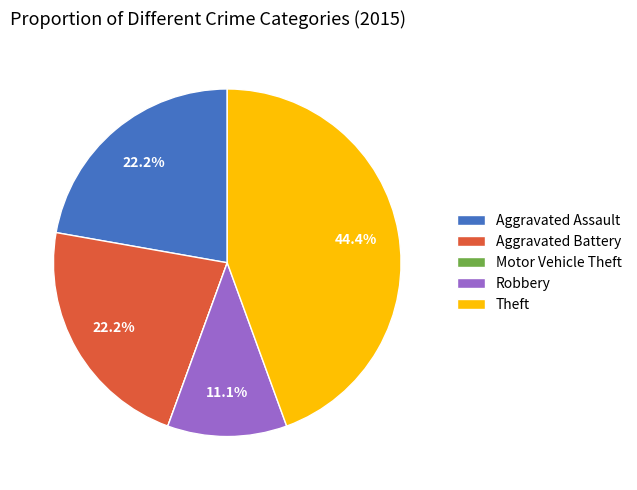

Is there a majority slice in this chart?

No